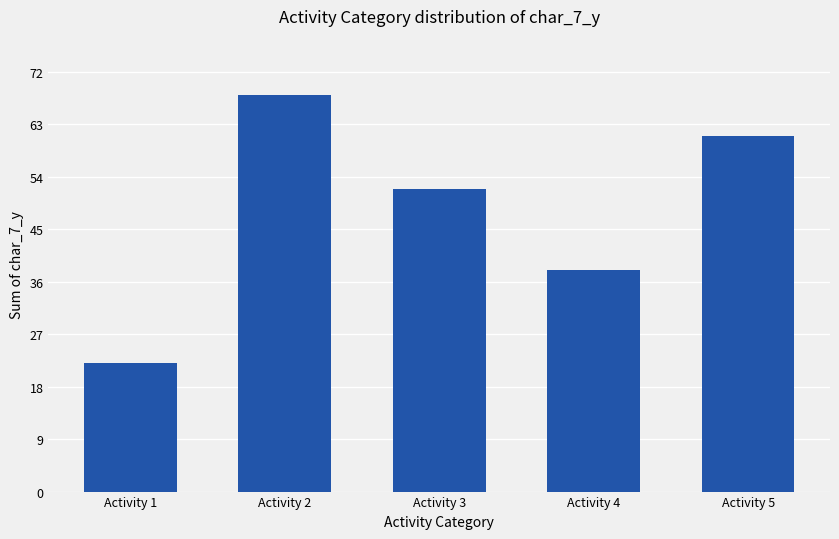

What value does the data have at Activity 3?

52